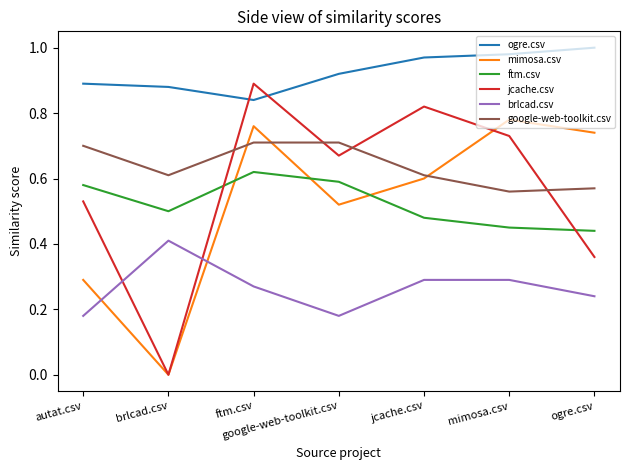

How many categories are shown in the chart?

7